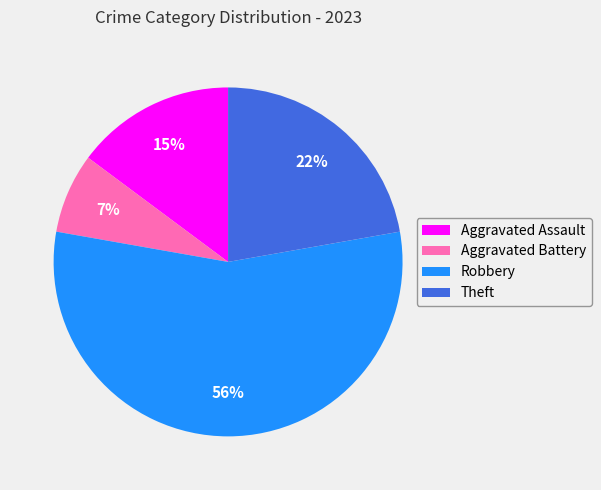

Does any single category account for the majority?

Yes